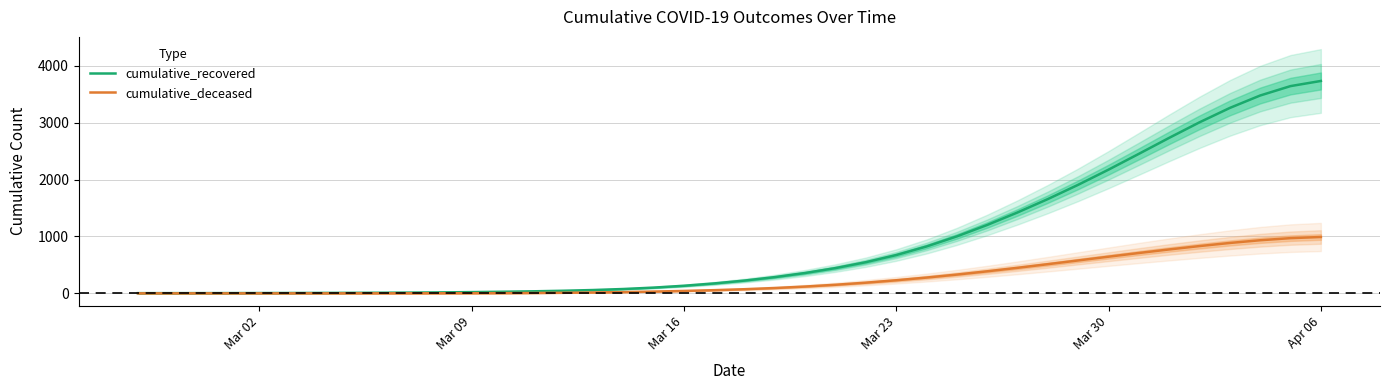

Reading right to left, transcribe all the data shown in this chart.

cumulative_recovered: 3732.5	3642.2	3477.1	3258.9	3006.1	2733.0	2451.9	2174.1	1908.0	1657.3	1421.9	1202.1	1001.3	824.0	673.2	547.9	444.4	358.1	285.7	225.0	174.6	133.6	101.1	76.5	58.5	45.5	35.8	28.2	22.0	17.1	13.4	10.8	9.0	7.6	6.5	5.5	4.8	4.2	3.9	3.7
cumulative_deceased: 990.6	970.3	933.5	885.7	831.1	771.9	709.3	644.4	578.5	512.9	448.9	387.6	330.3	277.7	230.2	187.9	151.1	119.8	93.9	72.9	56.0	42.4	31.4	22.5	15.4	10.1	6.5	4.1	2.7	1.7	1.1	0.7	0.3	0.1	0.1	0.0	0.0	0.0	0.0	0.0